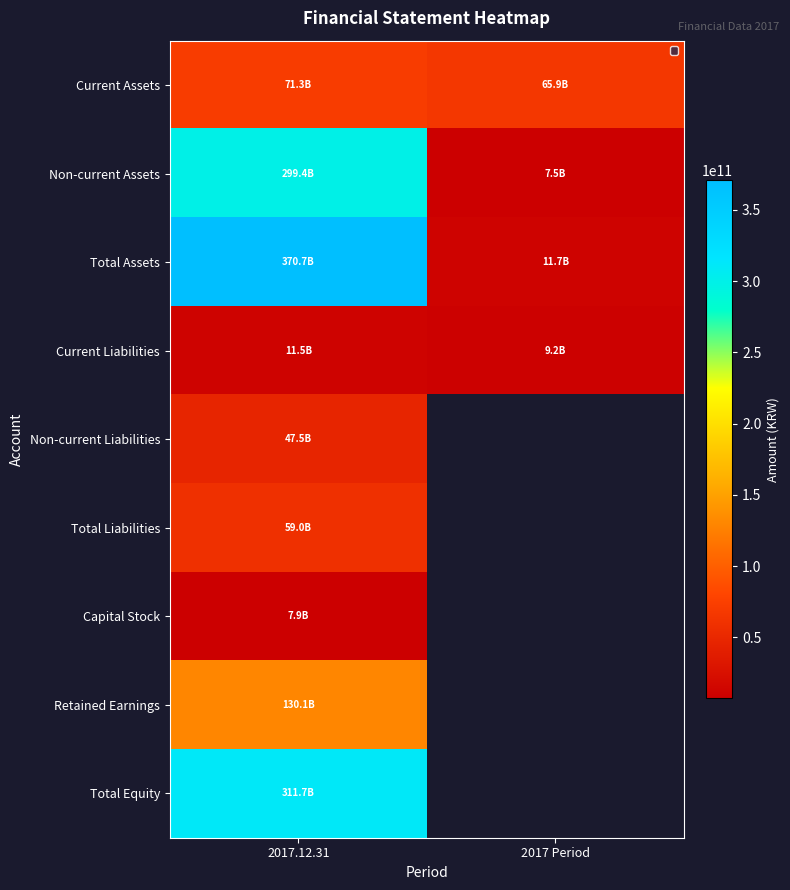

Rank the categories by Non-current Assets value from lowest to highest.

2017 Period, 2017.12.31